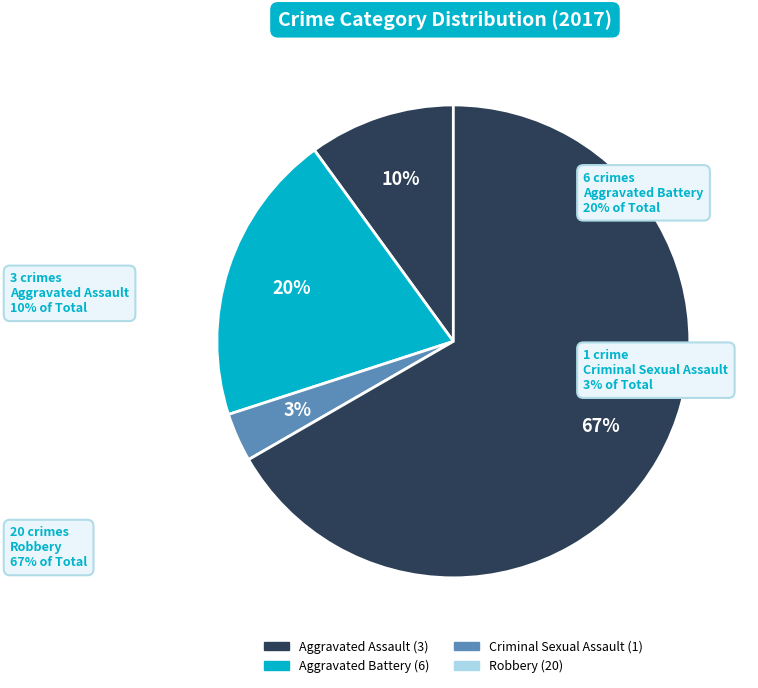

True or false: Robbery accounts for 61% of the total.

False